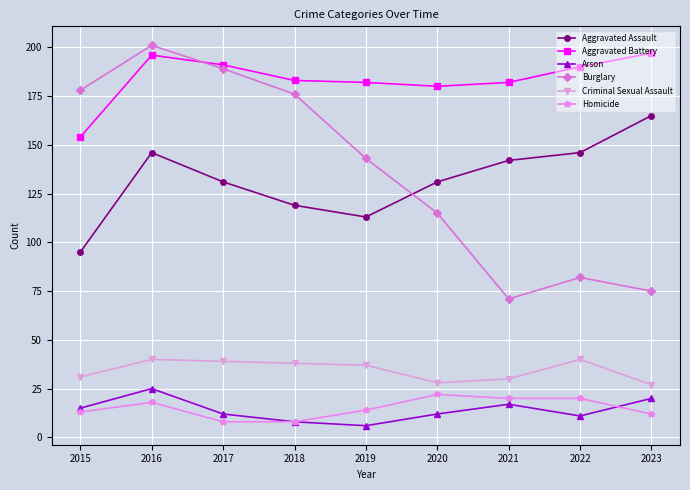

What is the maximum value for Arson?

25